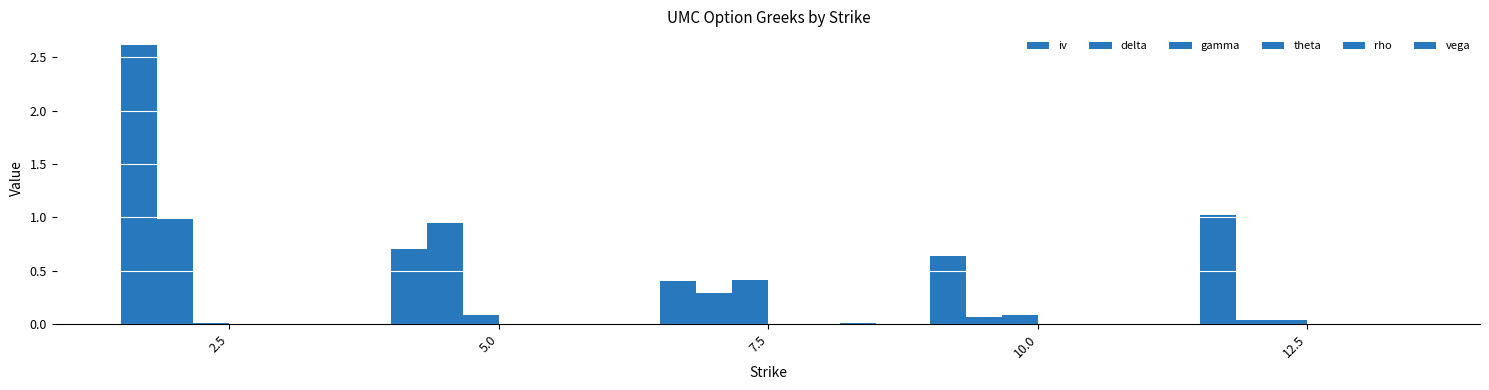

Does the chart contain stacked bars?

No